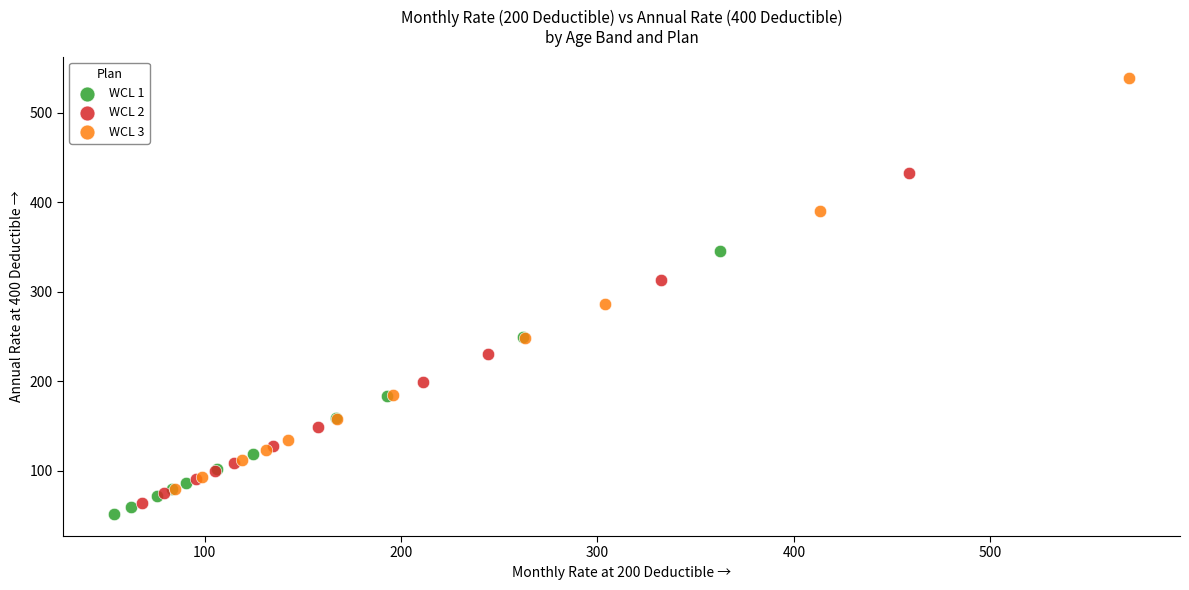

Which series reaches the maximum Y coordinate?

WCL 3